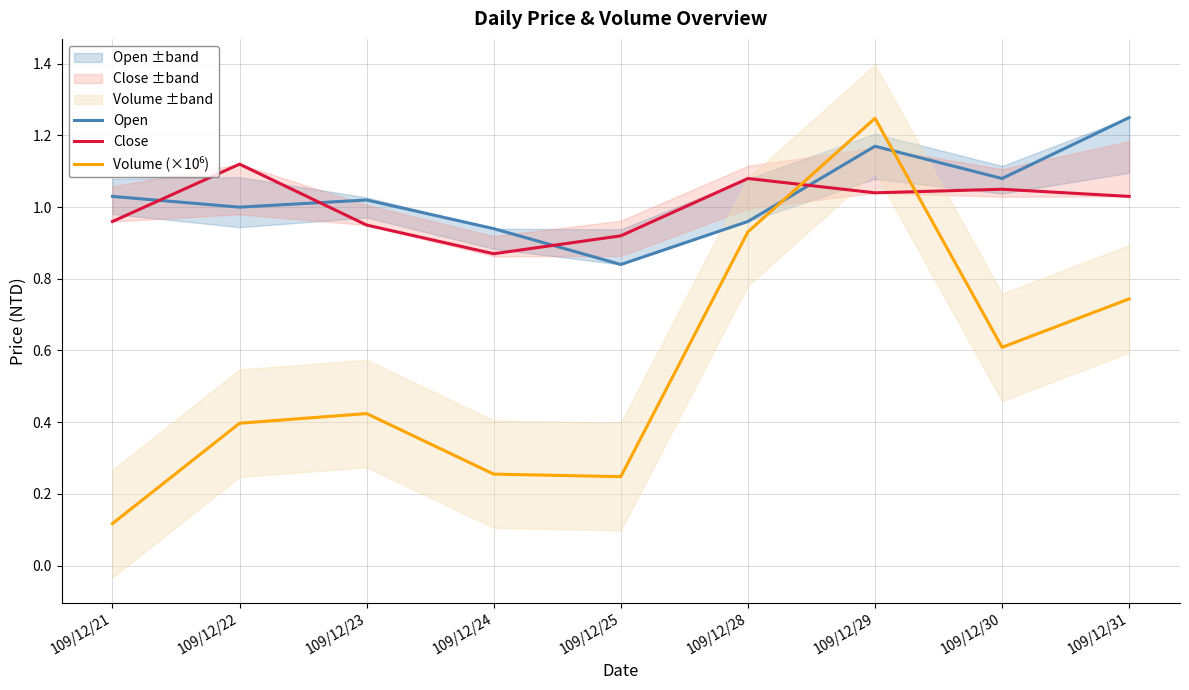

How many lines are shown in the chart?

3